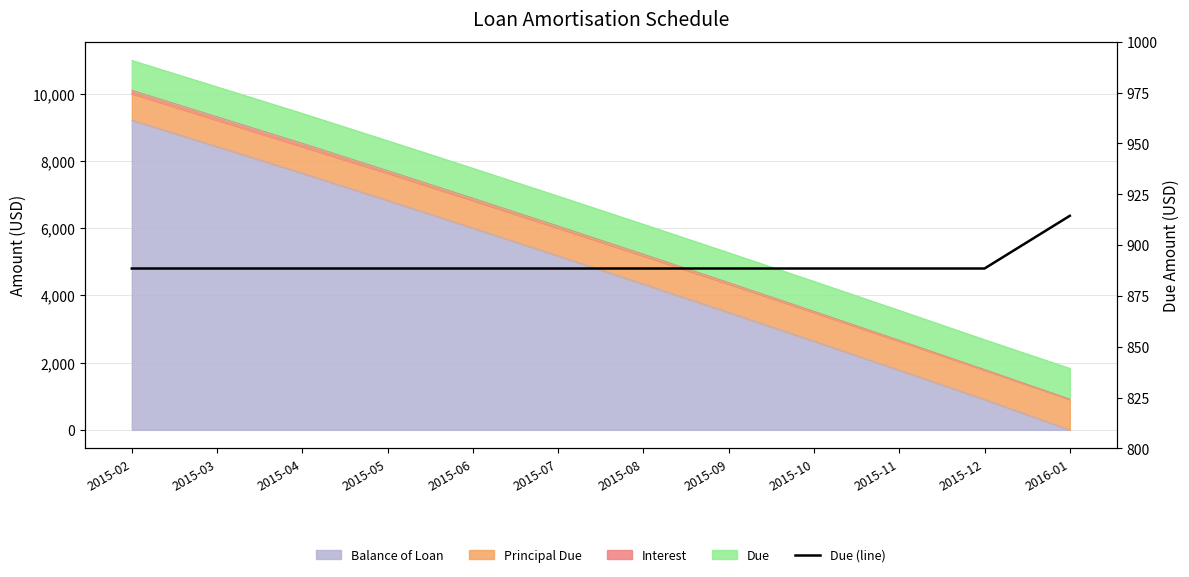

True or false: the data shows 888.5 at 2015-05.

True